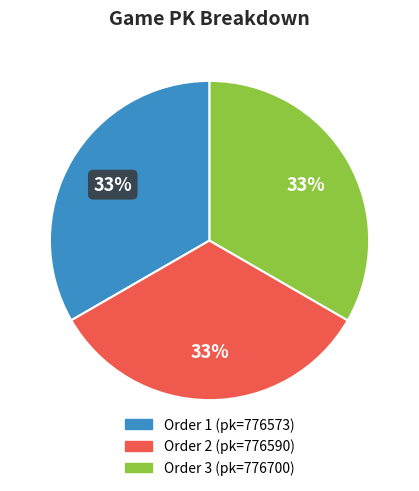

Is there any slice that represents more than half of the pie?

No